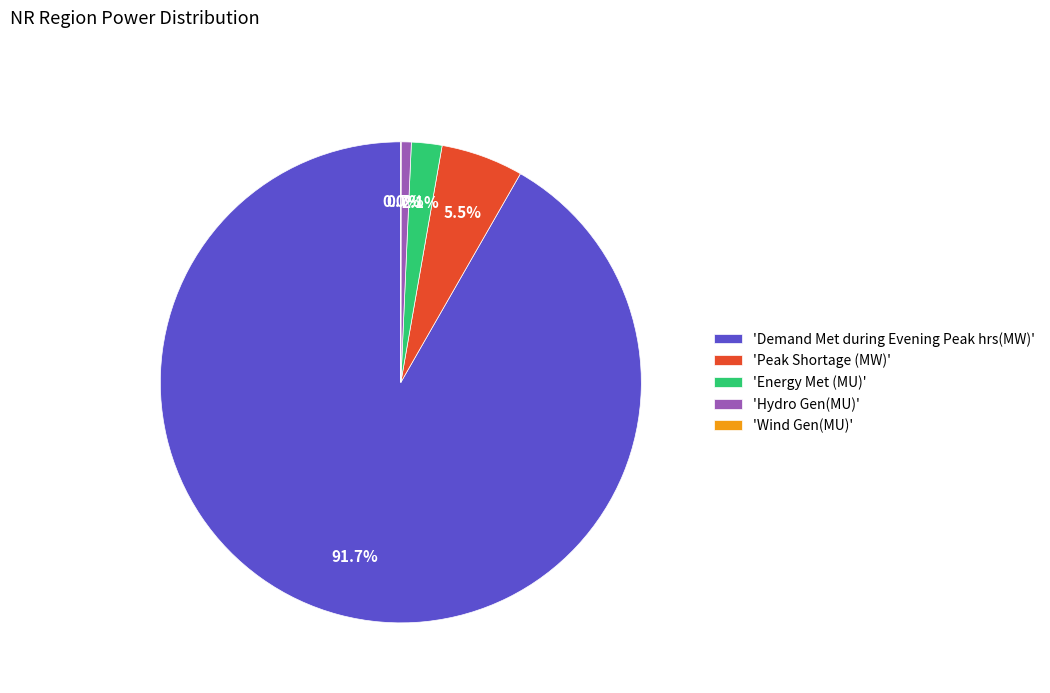

Is there any slice that represents more than half of the pie?

Yes